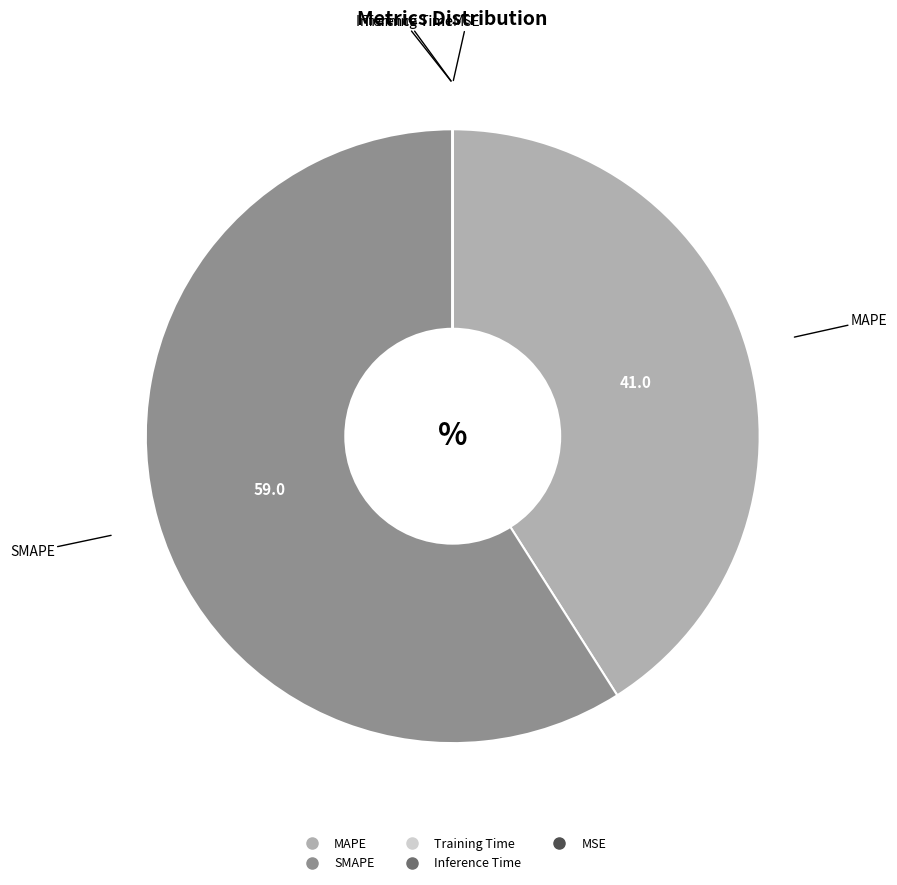

Which slice is the largest?

SMAPE